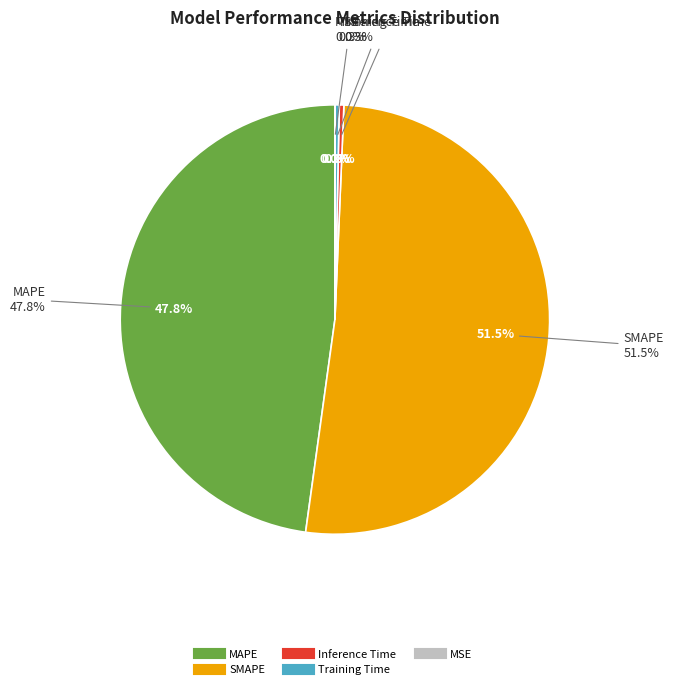

Is it true that MSE is 0% of the pie?

True